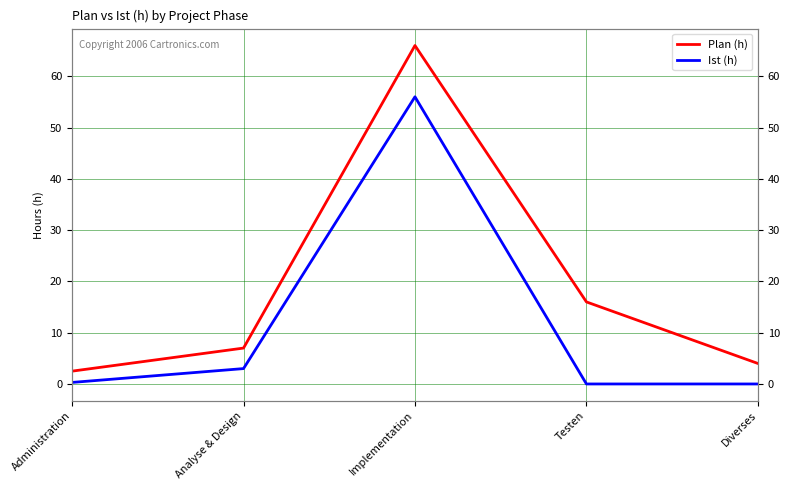

Between Analyse & Design and Testen, which series saw the biggest shift?

Plan (h)